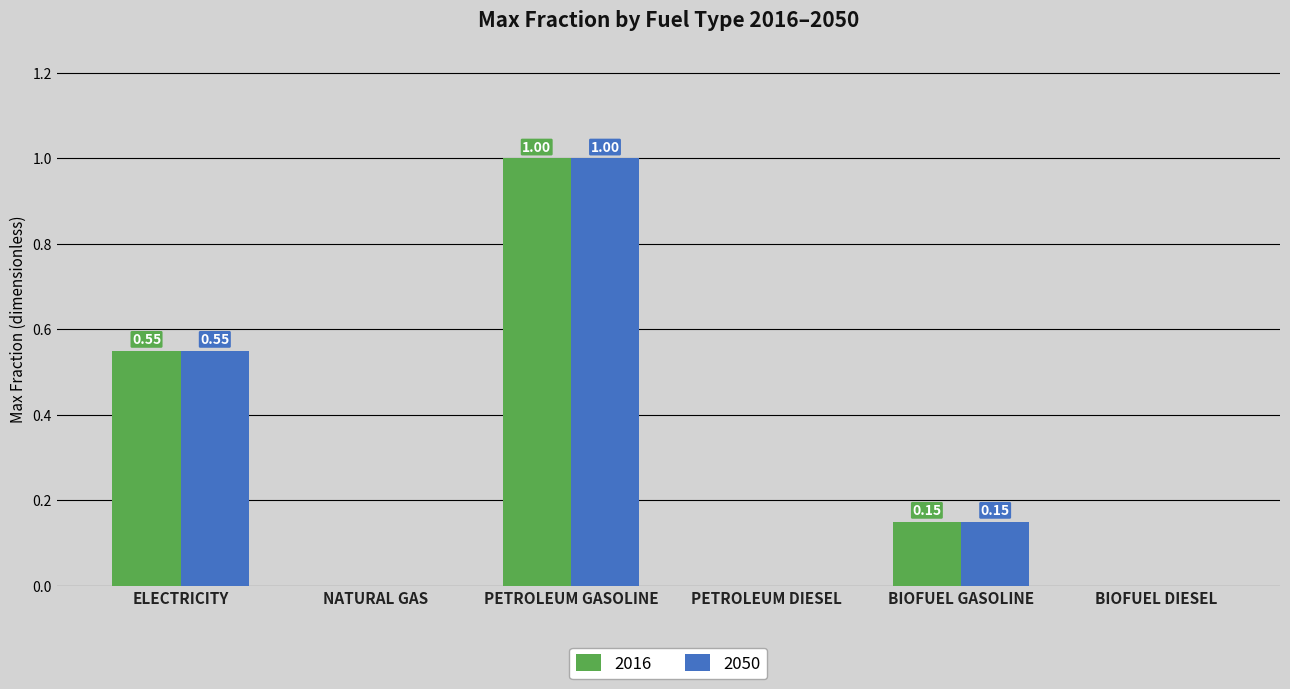

Are the bars horizontal?

No